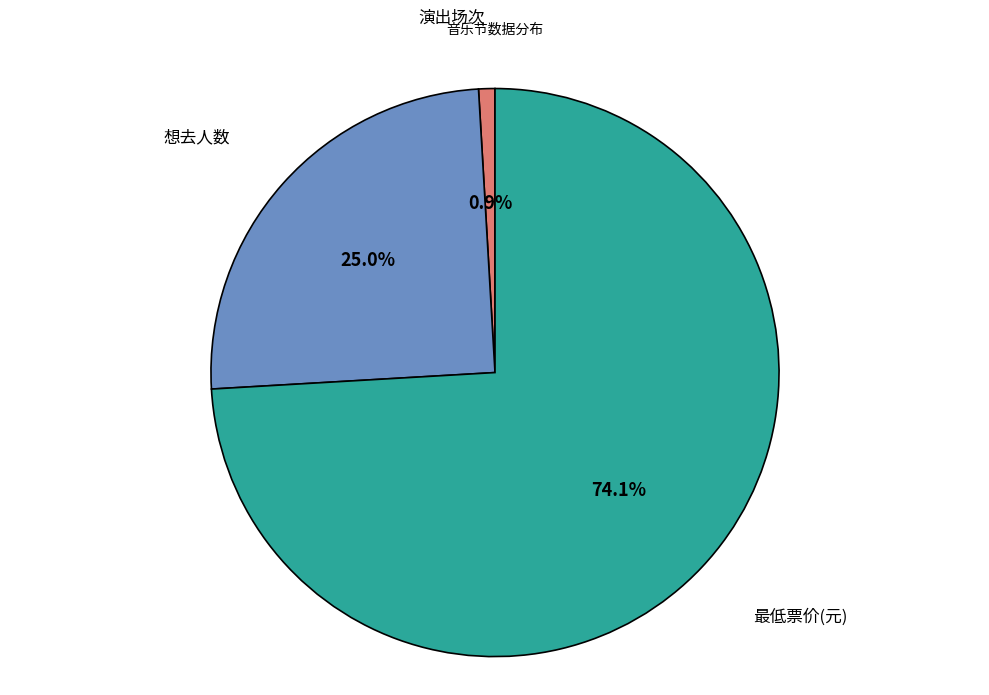

How many segments does this pie chart have?

3